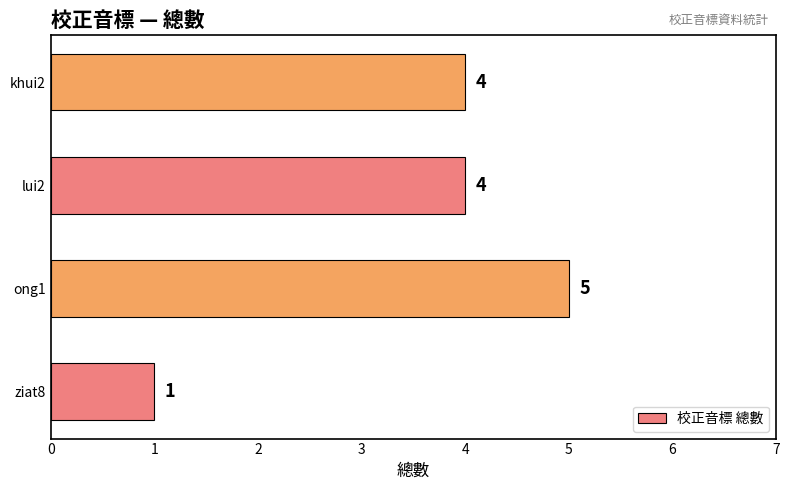

Which has a higher value, ziat8 or lui2?

lui2